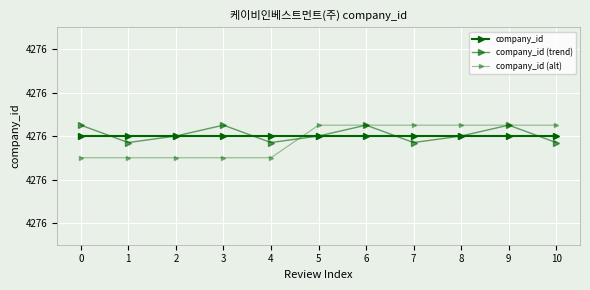

True or false: company_id (trend) has more than 0 interior local peaks.

True